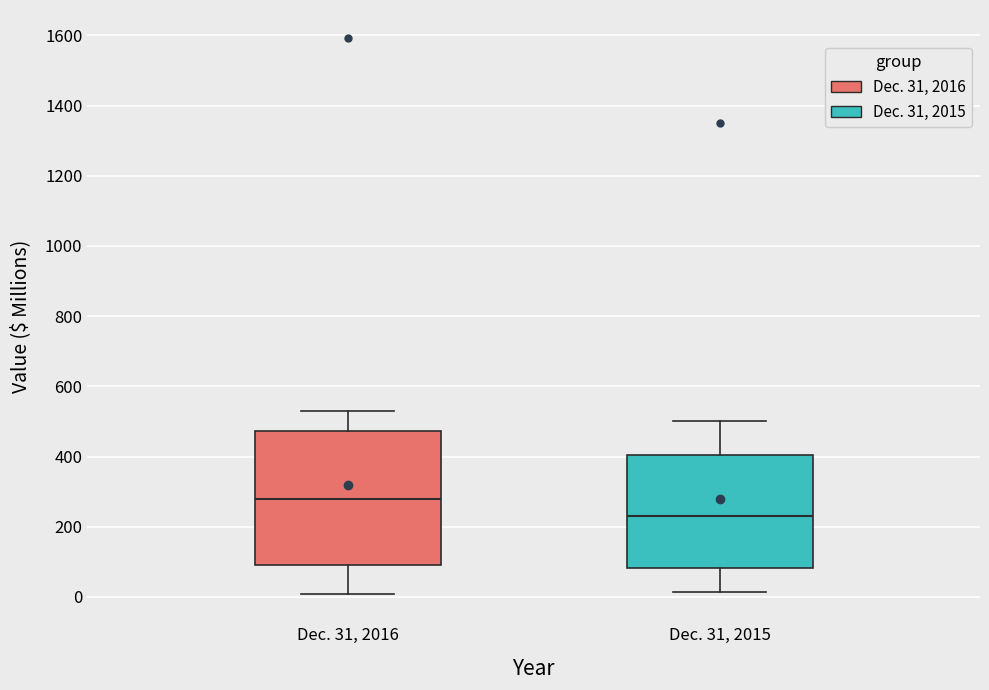

Reading left to right, transcribe this box plot: for each box, give where its median line is, the range the box spans, and where its two whiskers end, as read against the y-axis. The values are not printed on the chart, so give them approximately, as read against the axis.

Dec. 31, 2016: median 280, box 100 to 480, whiskers 0 to 520
Dec. 31, 2015: median 220, box 80 to 400, whiskers 20 to 500